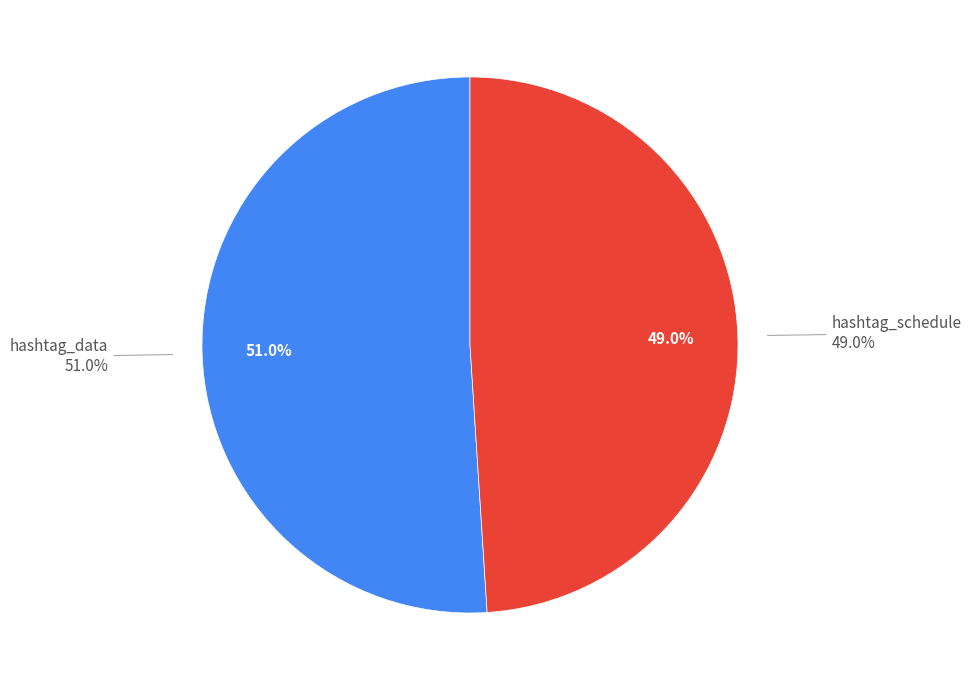

Which category has the biggest portion of the pie?

hashtag_data